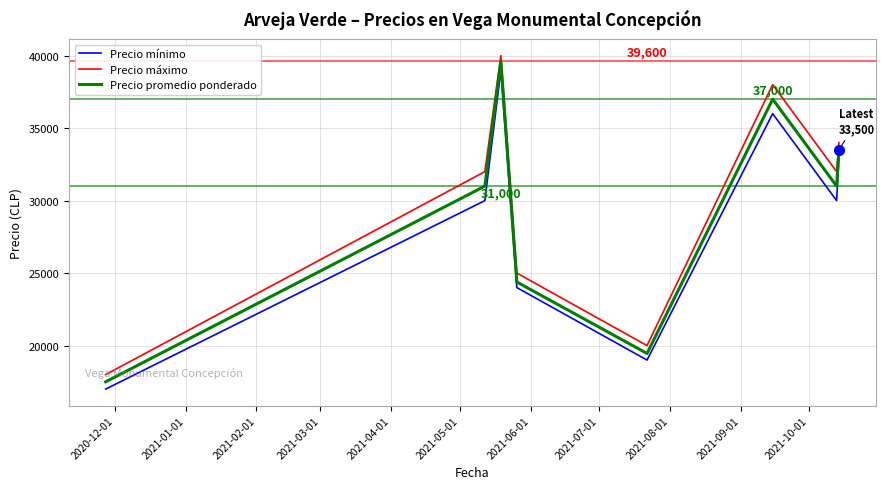

What is the difference between the second highest and second lowest values in the Precio mínimo series?

17000